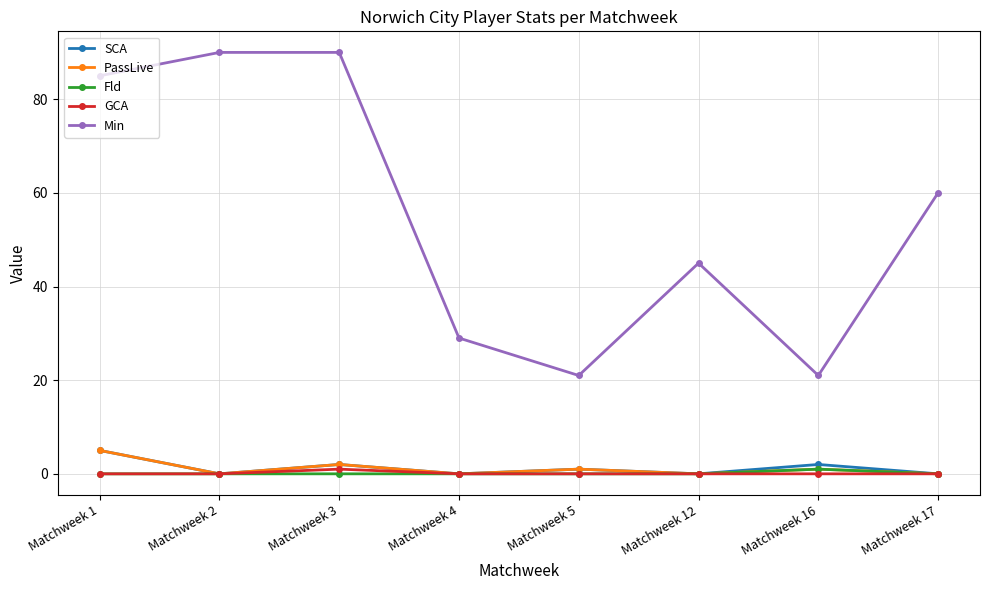

How many interior local valleys does the Min series have?

2